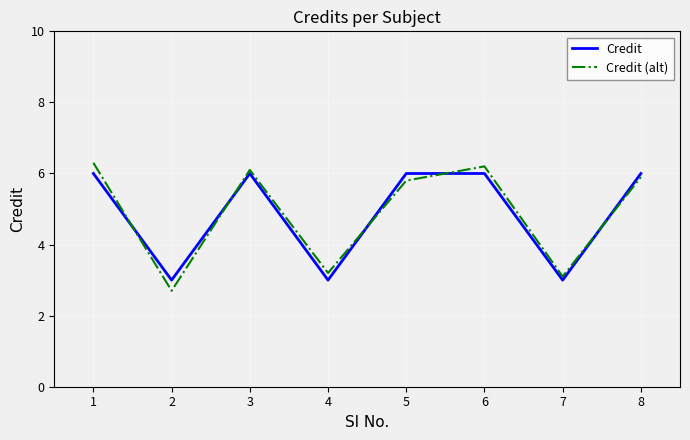

Reading right to left, transcribe all the data shown in this chart.

Credit: 8=6.0	7=3.0	6=6.0	5=6.0	4=3.0	3=6.0	2=3.0	1=6.0
Credit (alt): 8=5.9	7=3.1	6=6.2	5=5.8	4=3.2	3=6.1	2=2.7	1=6.3